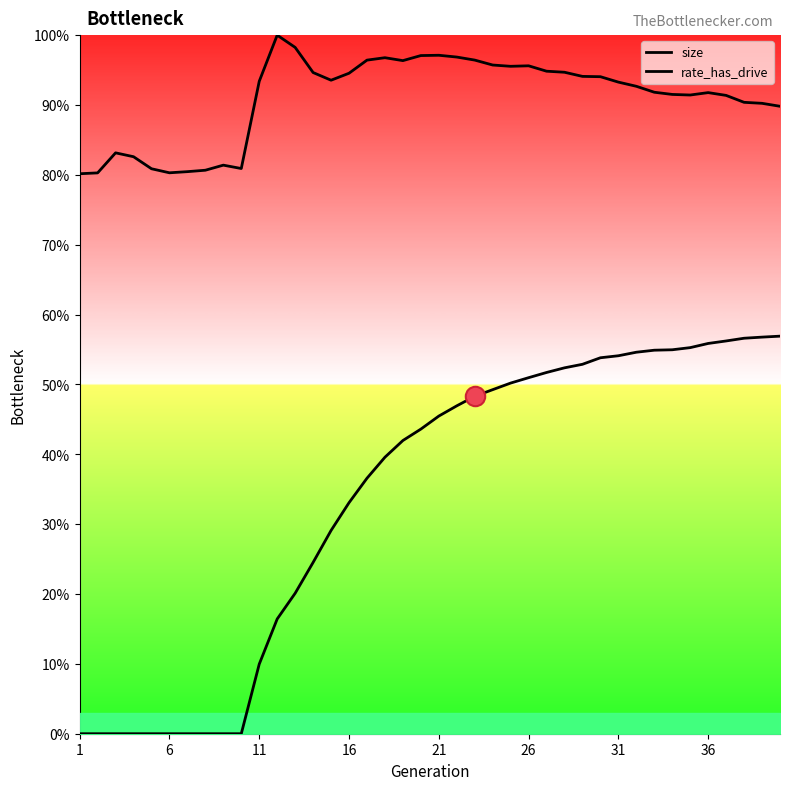

Count the number of data series in this chart.

2